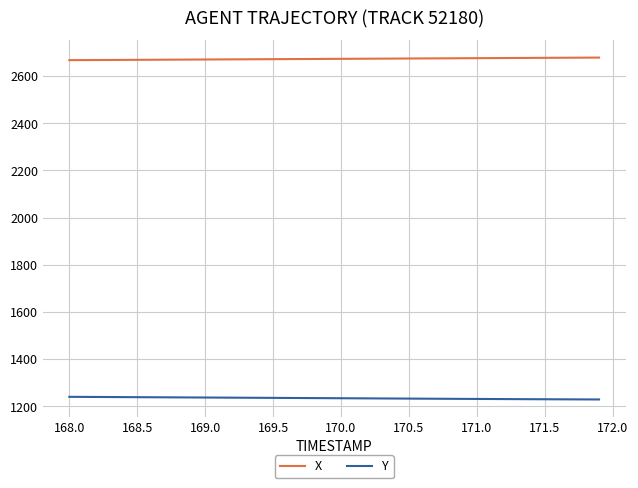

What is the minimum value for Y?

1228.7